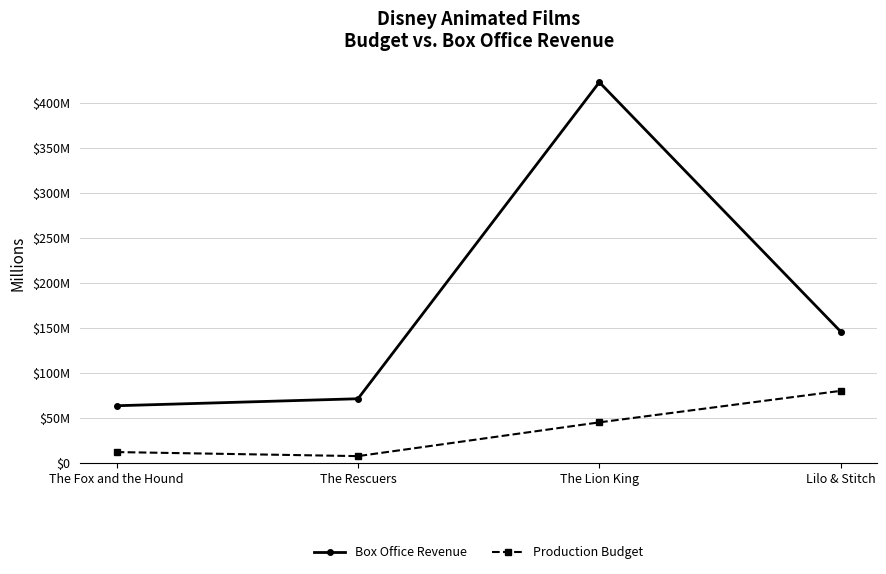

What is the label of the 3rd point from the right?

The Rescuers